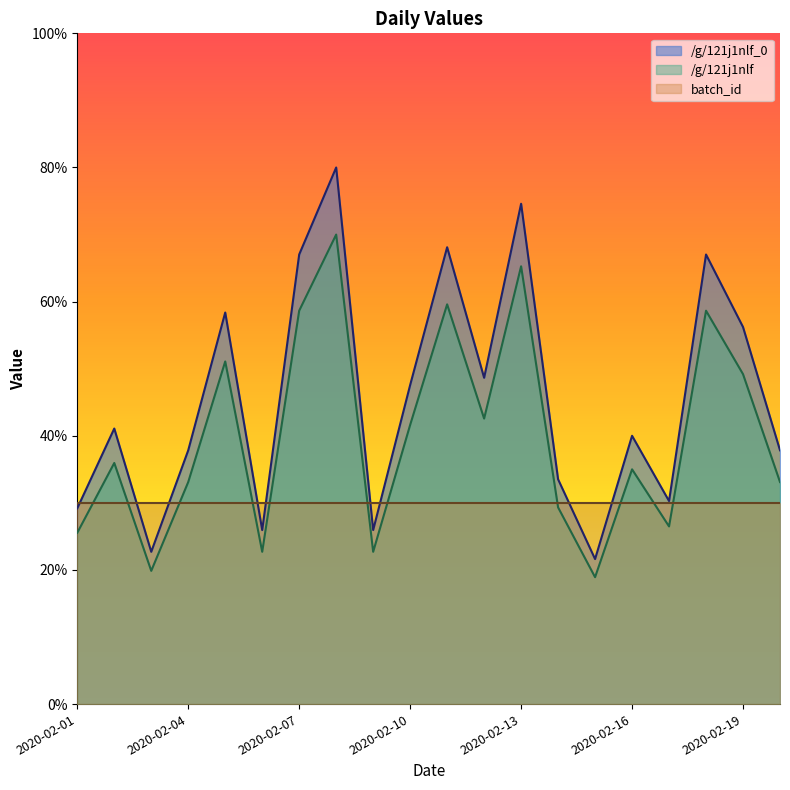

Reading left to right, what are all the values shown in this chart?

/g/121j1nlf_0: 2020-02-01=29.2	2020-02-02=41.1	2020-02-03=22.7	2020-02-04=37.8	2020-02-05=58.4	2020-02-06=25.9	2020-02-07=67.0	2020-02-08=80.0	2020-02-09=25.9	2020-02-10=47.6	2020-02-11=68.1	2020-02-12=48.6	2020-02-13=74.6	2020-02-14=33.5	2020-02-15=21.6	2020-02-16=40.0	2020-02-17=30.3	2020-02-18=67.0	2020-02-19=56.2	2020-02-20=37.8
/g/121j1nlf: 2020-02-01=25.5	2020-02-02=35.9	2020-02-03=19.9	2020-02-04=33.1	2020-02-05=51.1	2020-02-06=22.7	2020-02-07=58.6	2020-02-08=70.0	2020-02-09=22.7	2020-02-10=41.6	2020-02-11=59.6	2020-02-12=42.6	2020-02-13=65.3	2020-02-14=29.3	2020-02-15=18.9	2020-02-16=35.0	2020-02-17=26.5	2020-02-18=58.6	2020-02-19=49.2	2020-02-20=33.1